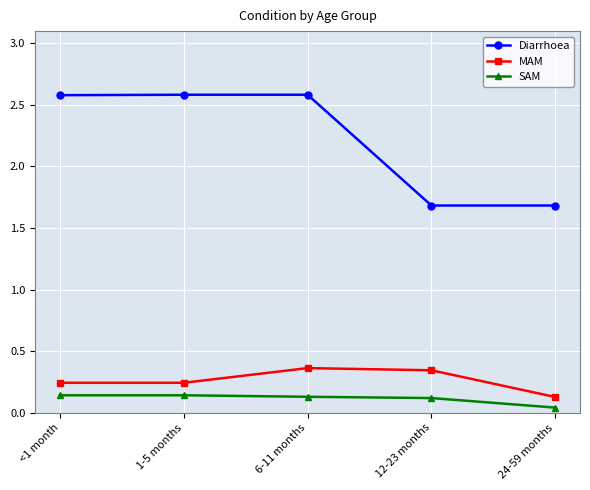

Which series has the largest range (max minus min)?

Diarrhoea